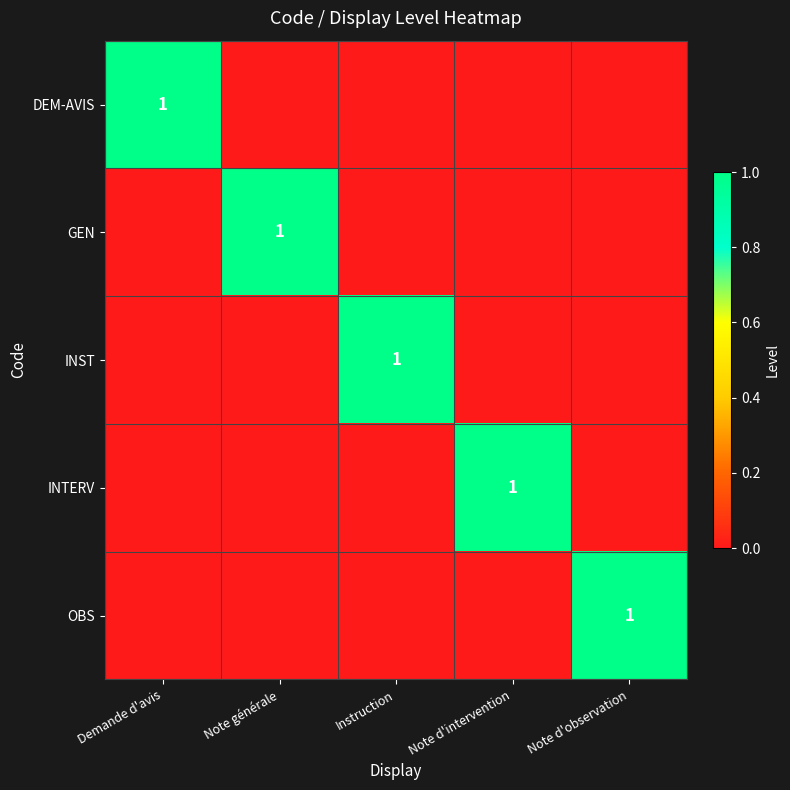

The OBS series shows 2 at Note d'observation. True or false?

False